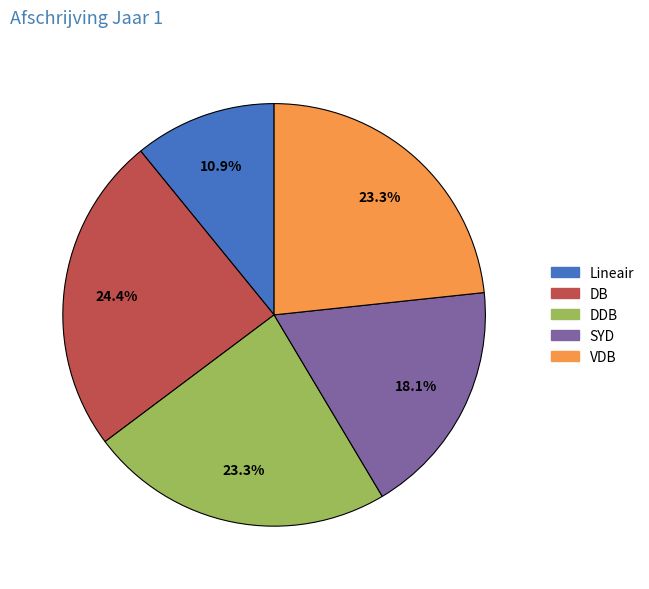

To the nearest percent, what is the combined percentage of Lineair and VDB?

34%